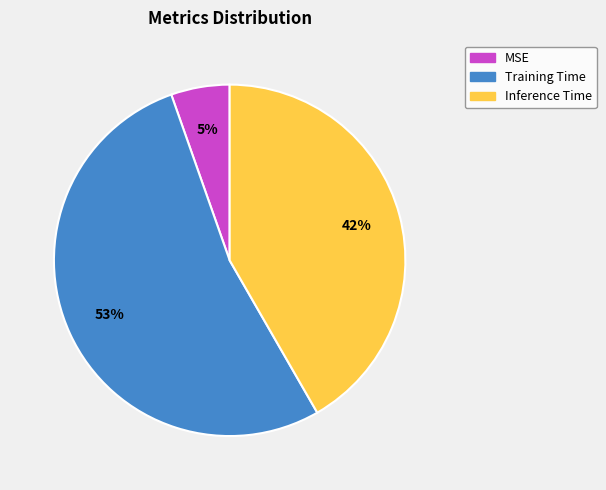

Is it true that Inference Time is 42% of the pie?

True